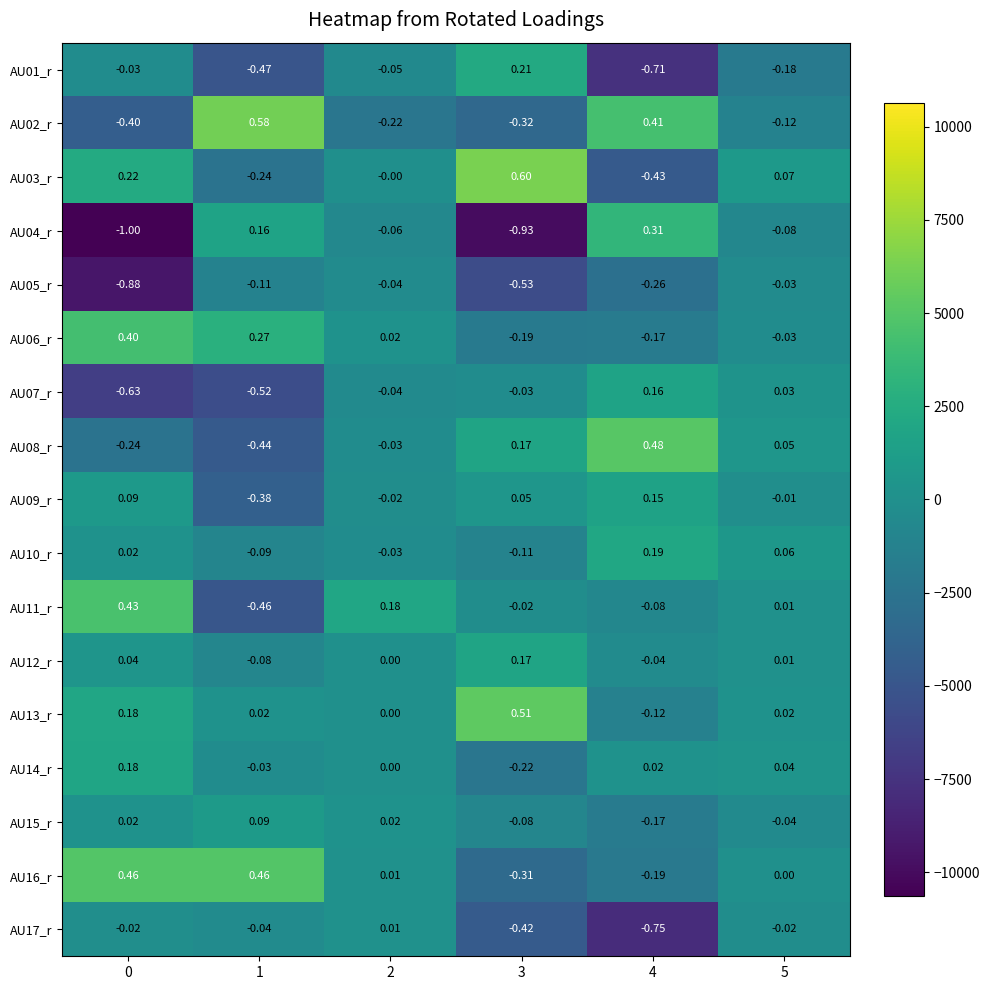

Which series has the largest total across all categories?

AU13_r